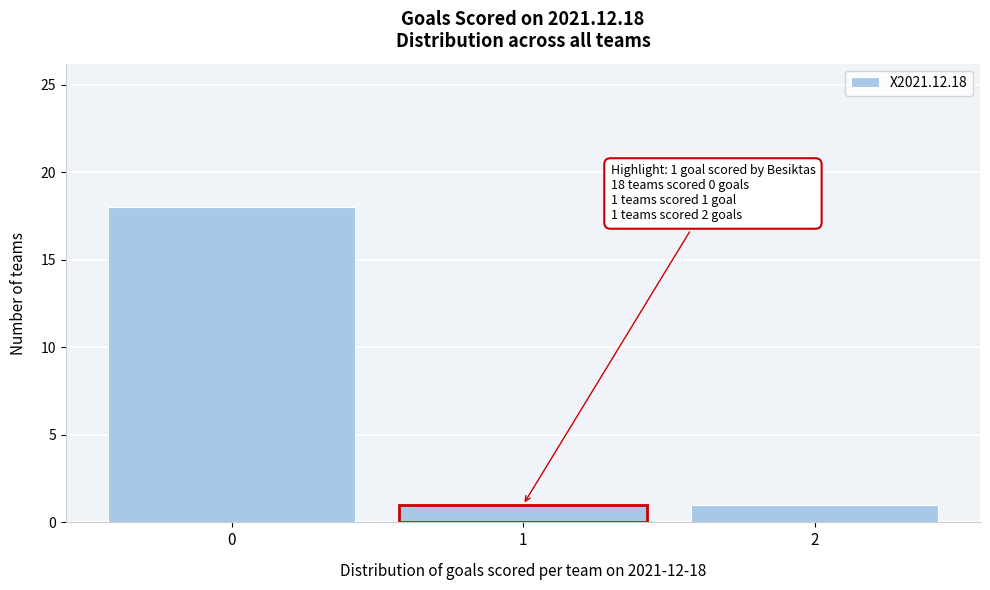

Which range on the x-axis has the tallest bar?

-0.5 to 0.5